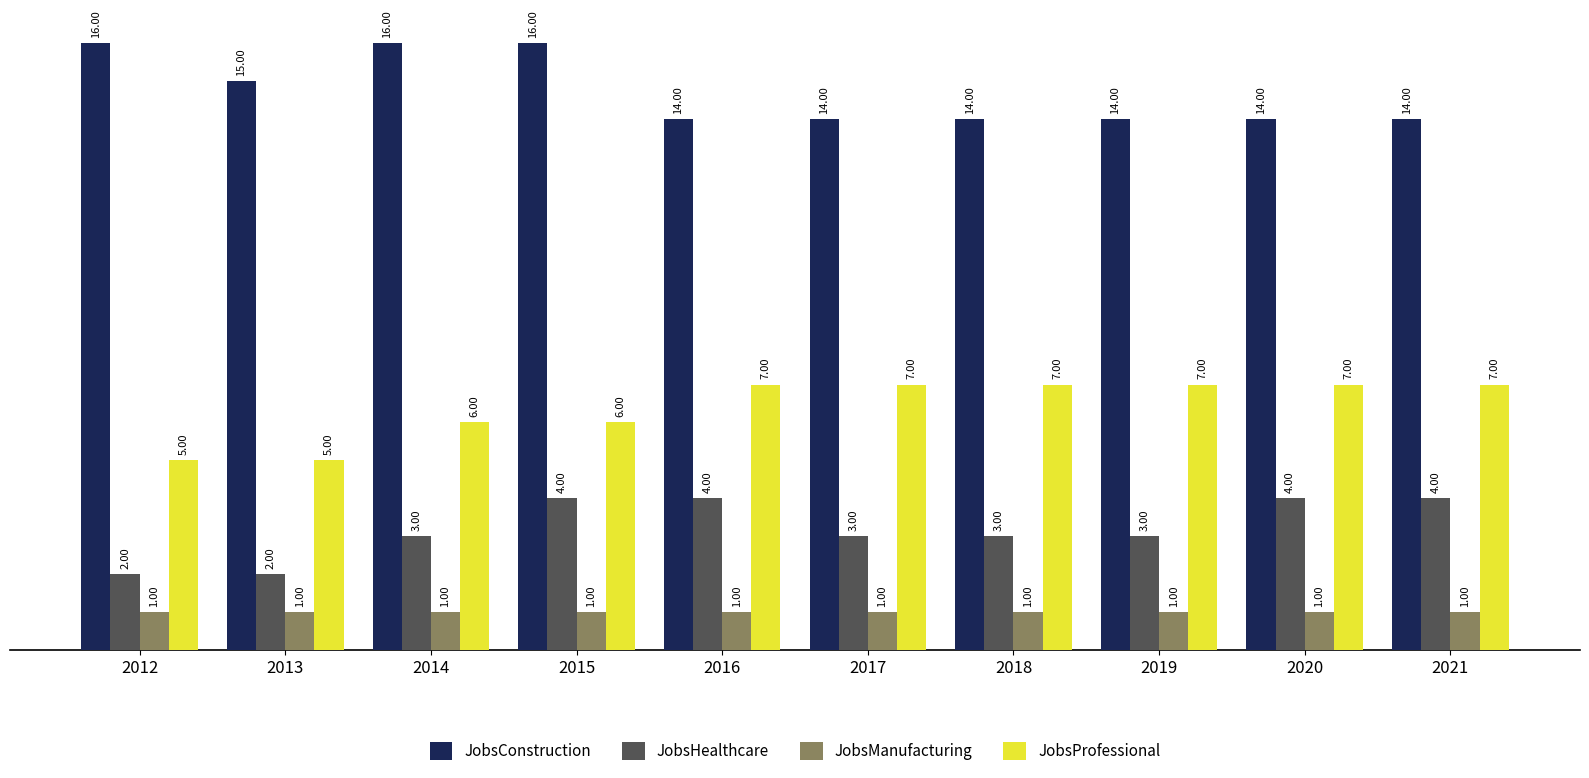

What is the value of the JobsProfessional bar at the 7th from the left?

7